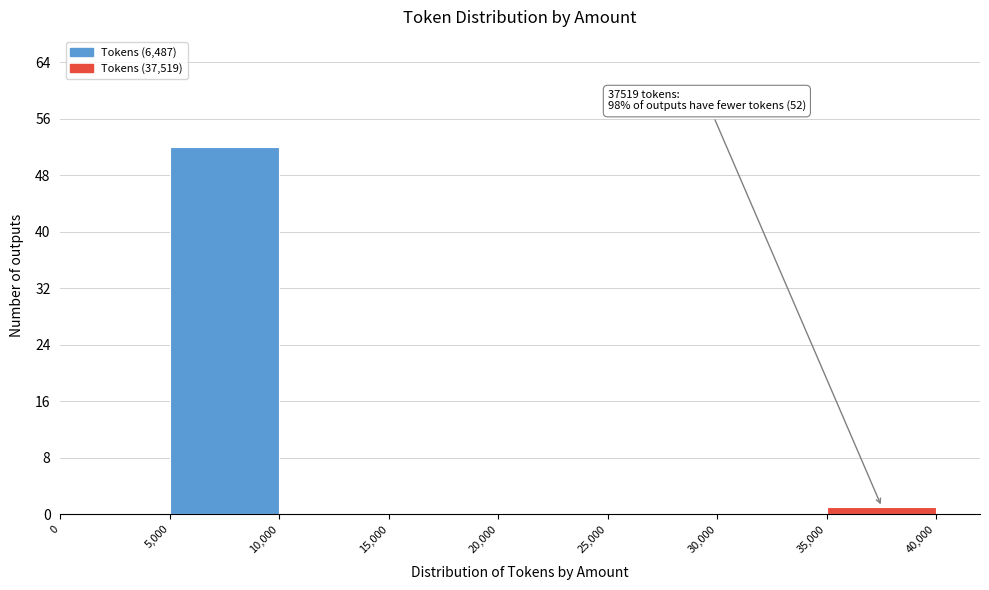

Which range on the x-axis has the tallest bar?

5,000 to 10,000